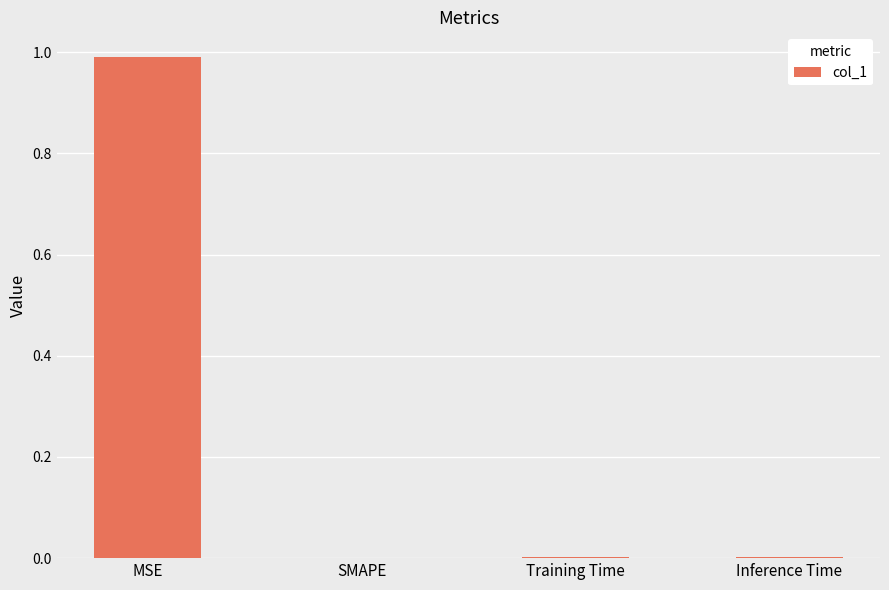

What is the sum of all values?

1.0